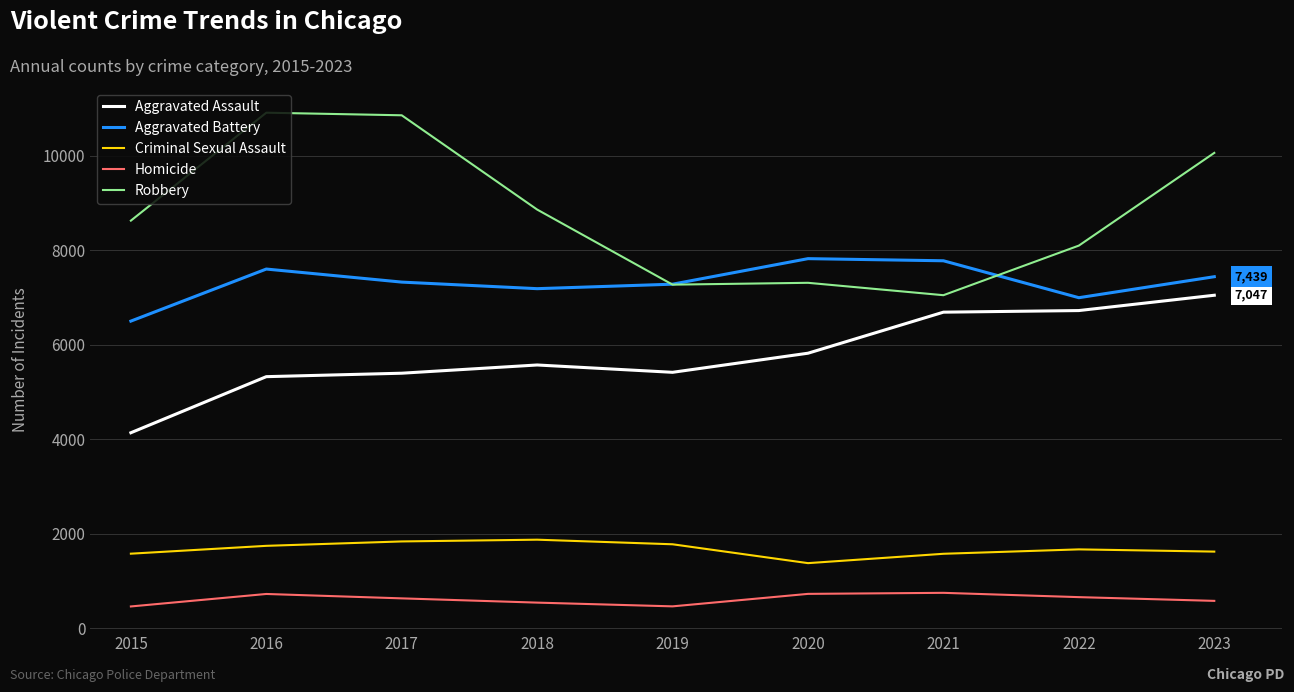

The Robbery series shows 10900 at 2020. True or false?

False